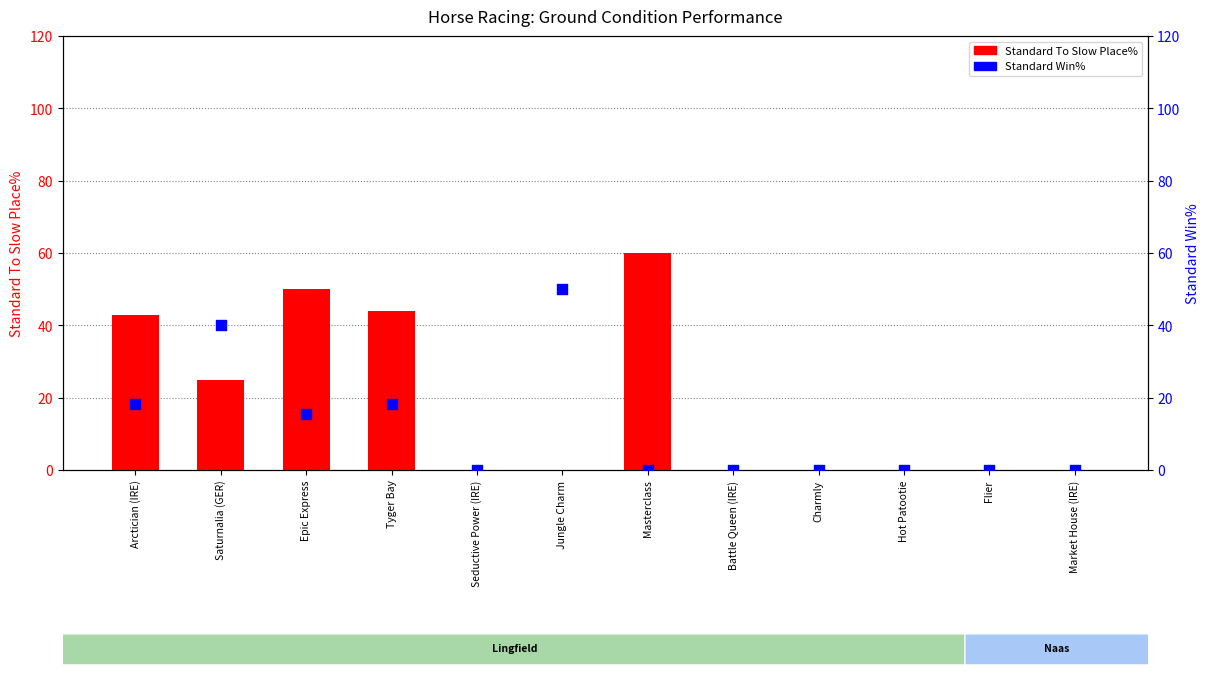

What is the total value across all series at Tyger Bay?

62.2